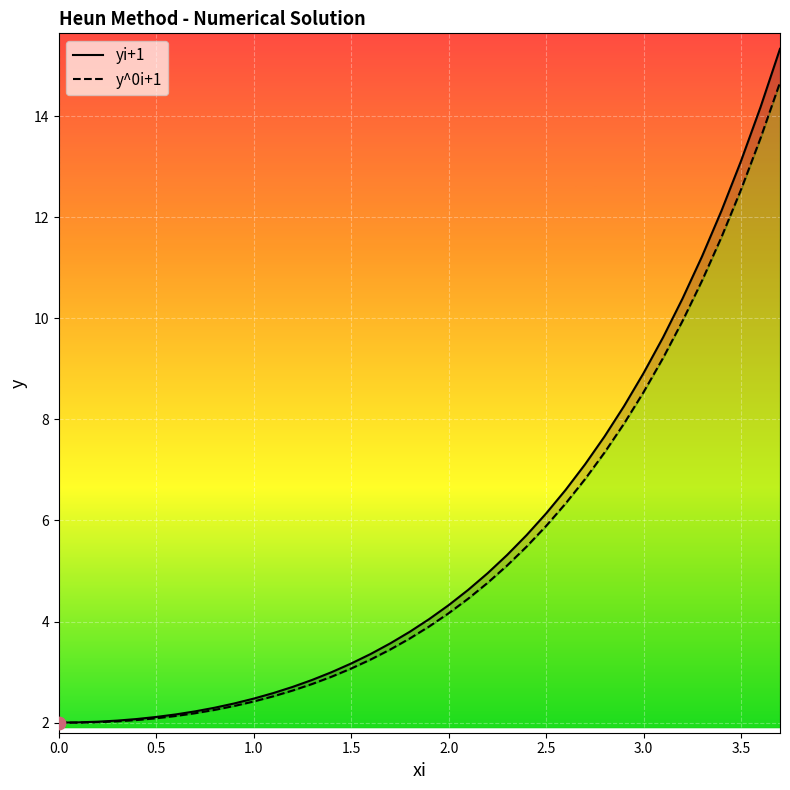

Which series reaches the maximum Y coordinate?

yi+1